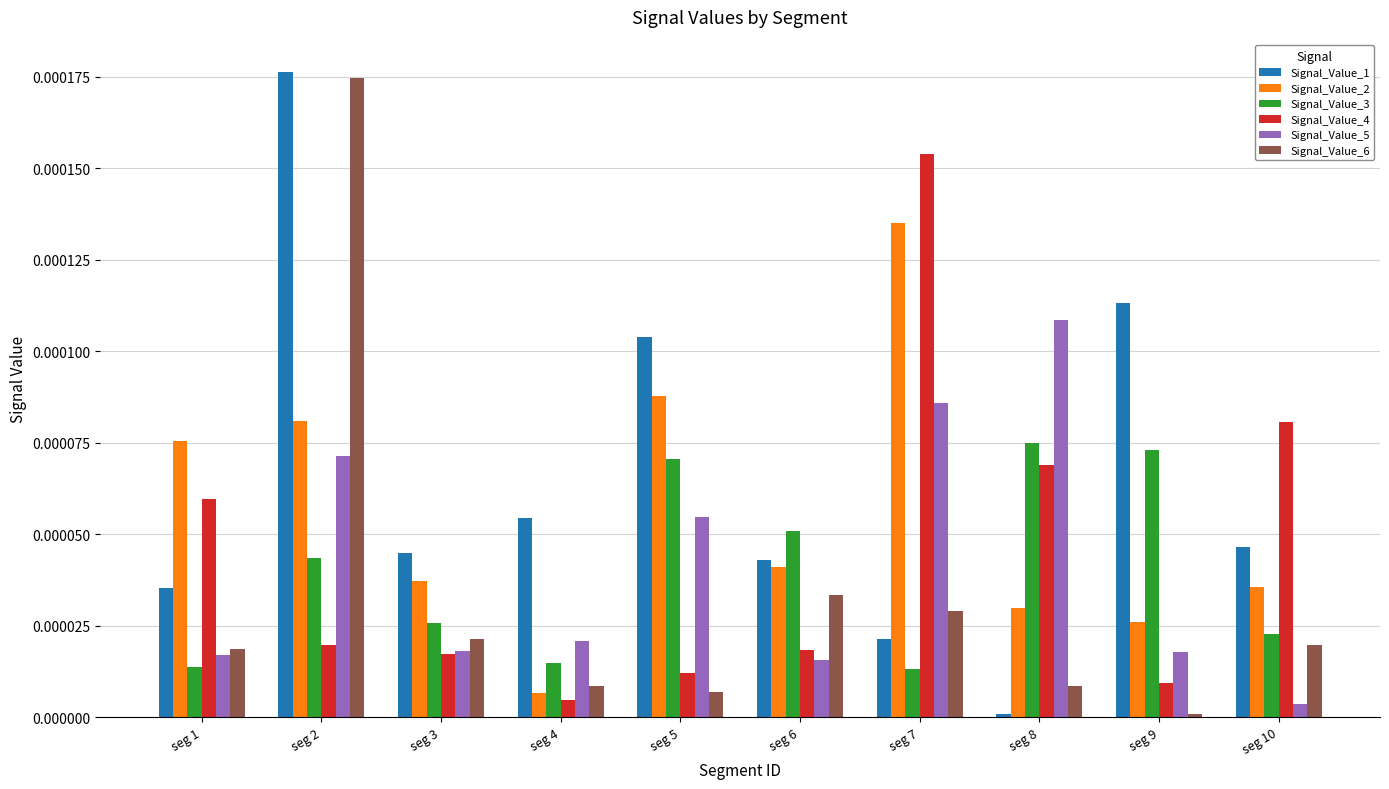

At which label does Signal_Value_4 reach its minimum?

seg 4